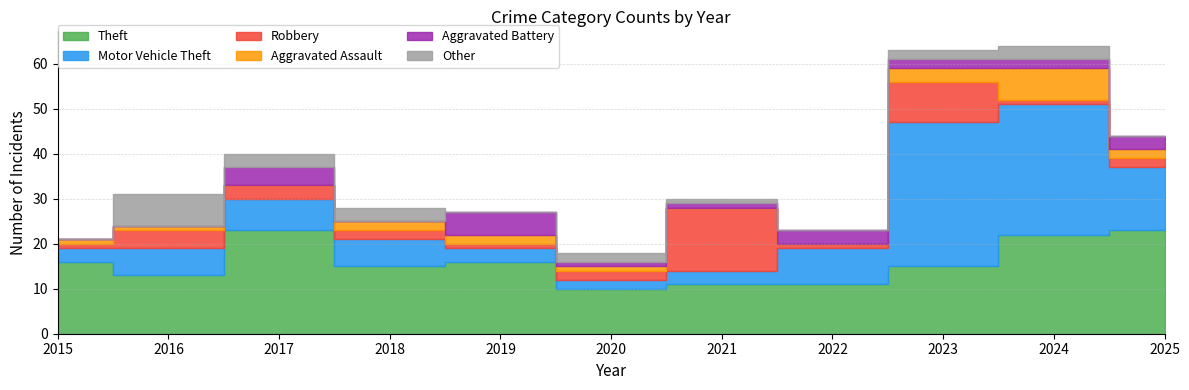

True or false: Aggravated Battery has a value of 3 at 2022.

True